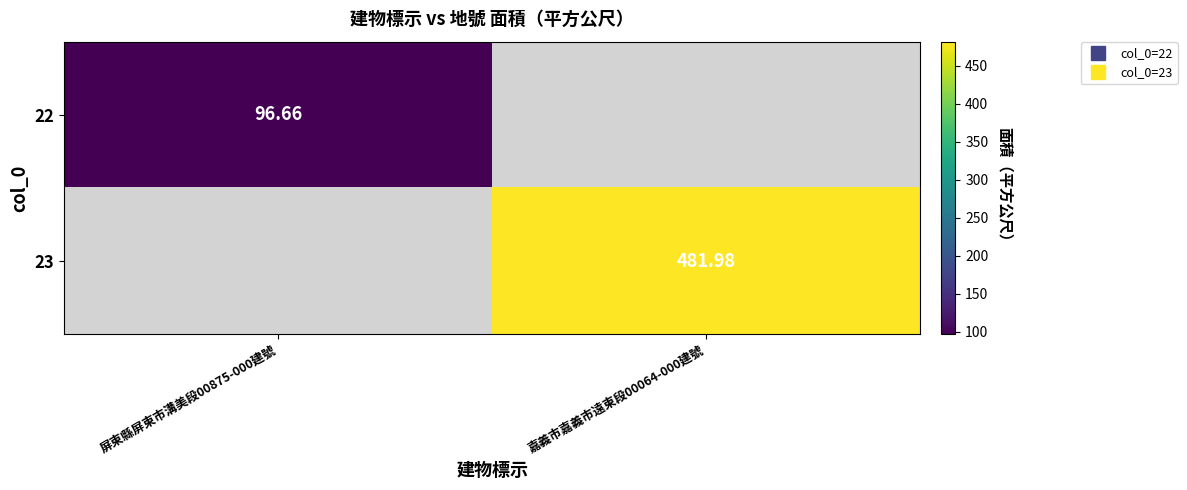

Rank the series by their maximum value, from lowest to highest.

22, 23